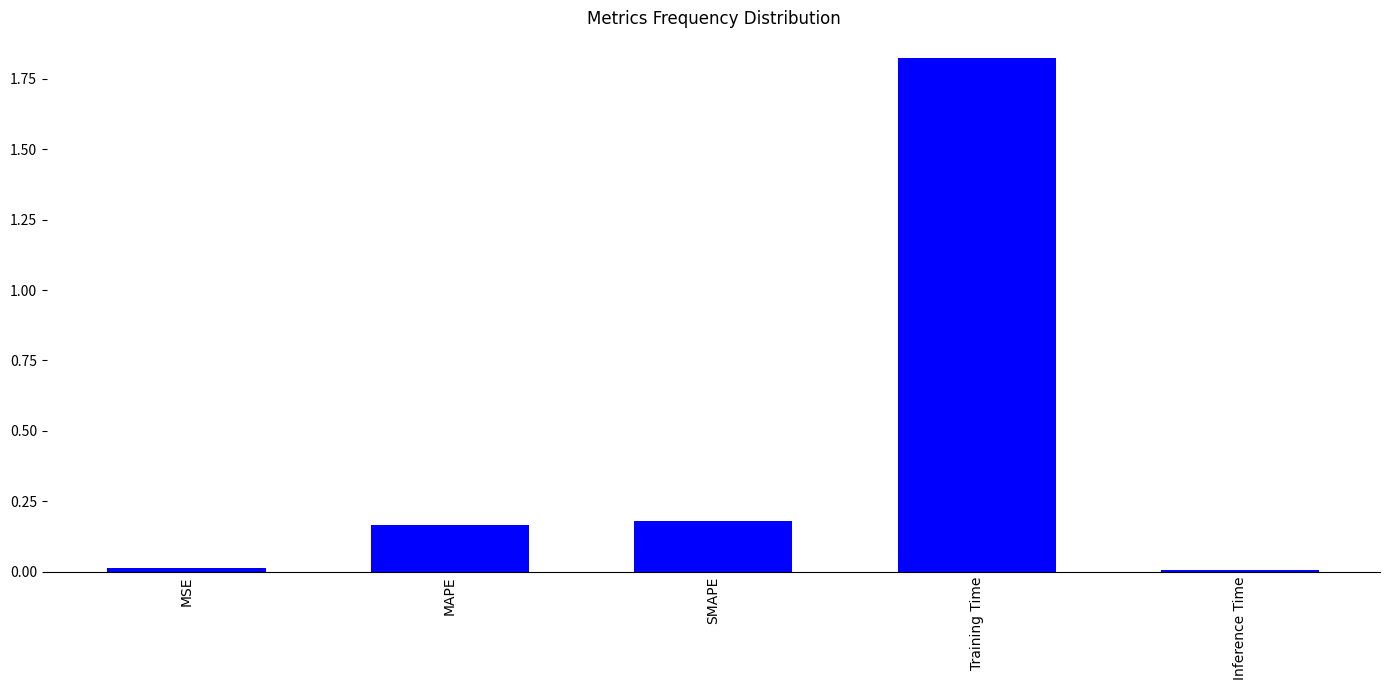

At which category does the chart reach its peak across all series?

Training Time